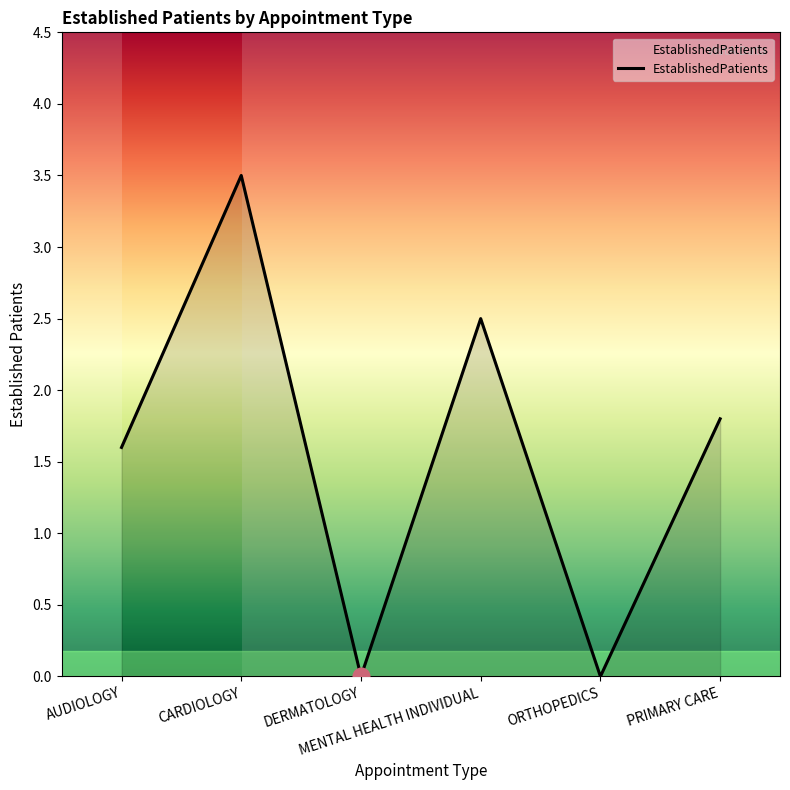

What is the sum of the values at CARDIOLOGY and ORTHOPEDICS?

3.5